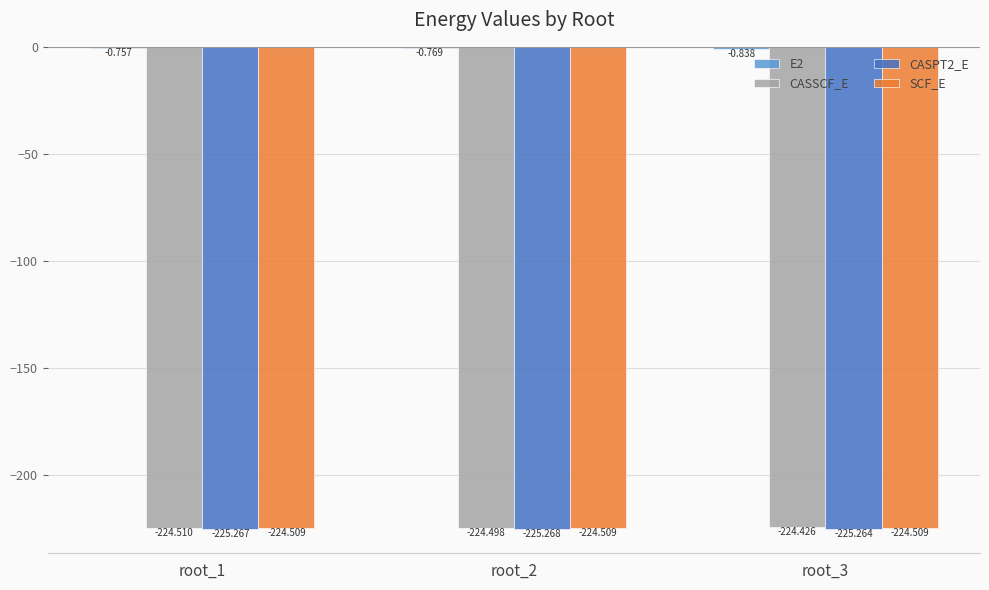

Which series has the widest spread of values?

CASSCF_E